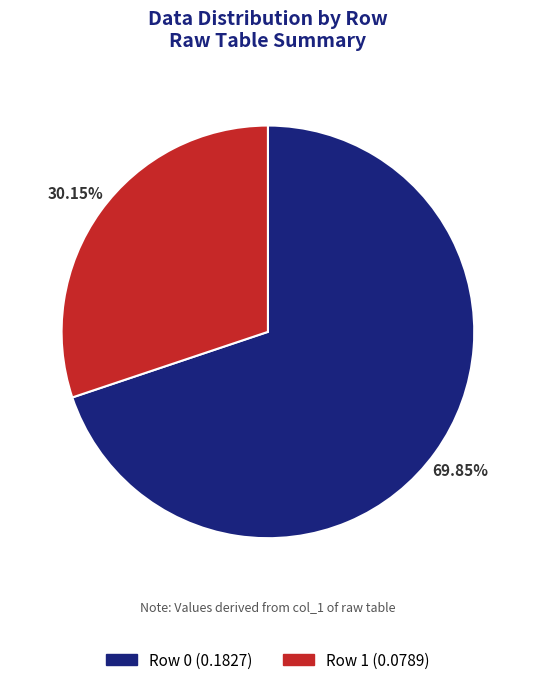

Count the number of slices in the pie.

2